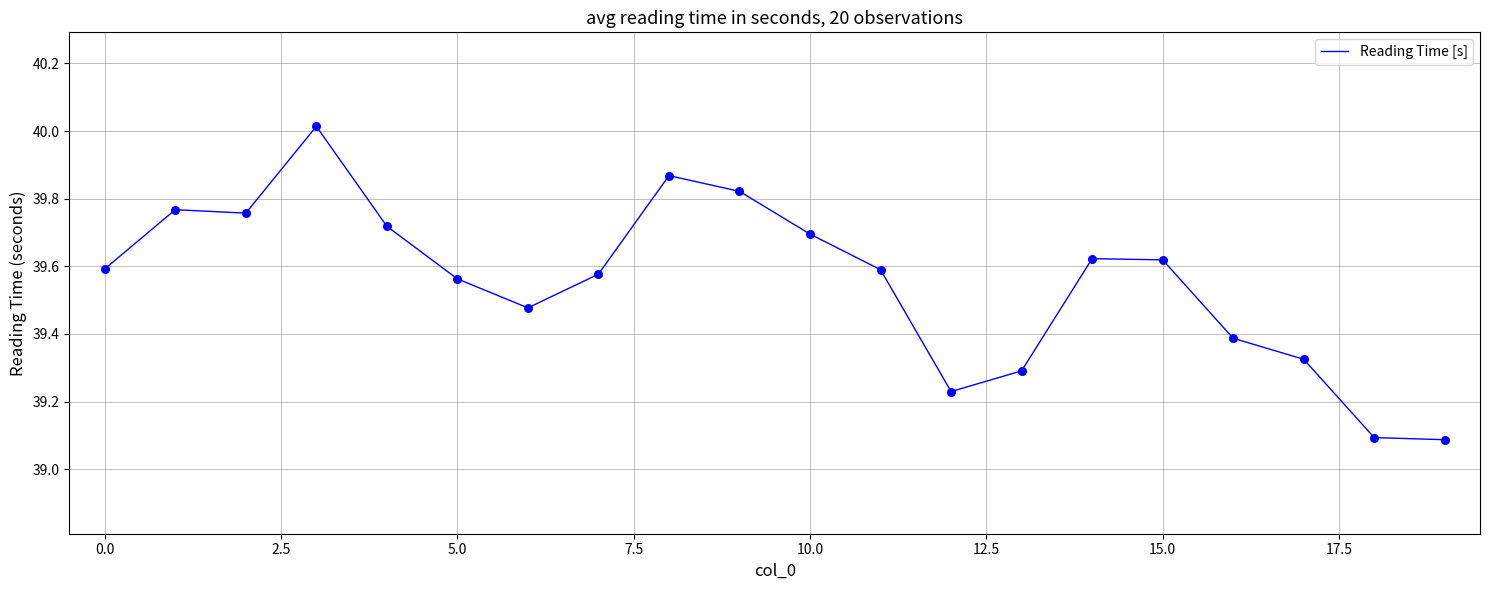

What is the greatest value displayed?

40.0